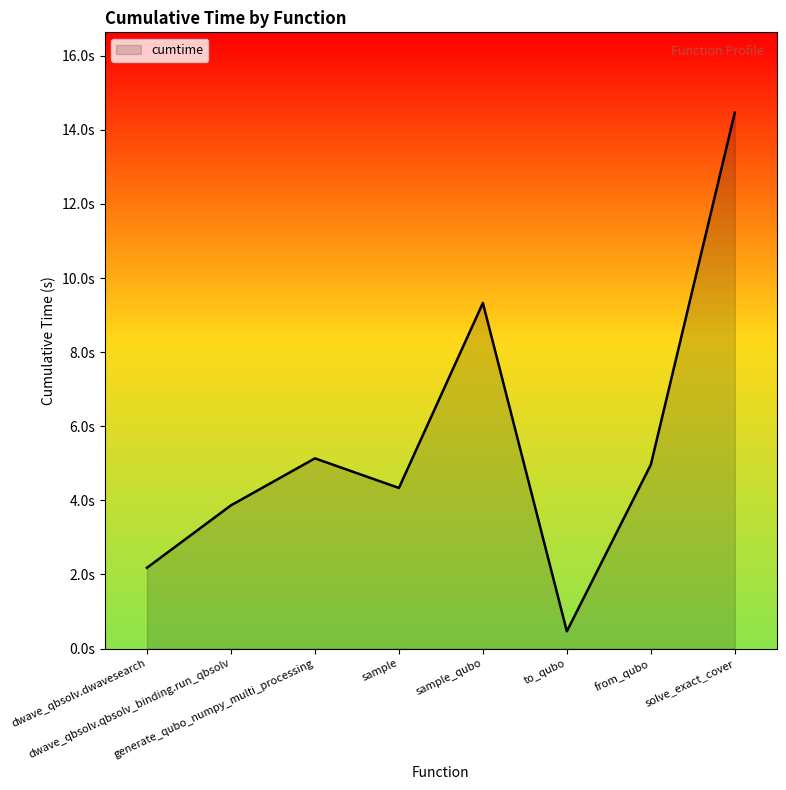

Is this an area chart (filled region under the line)?

Yes